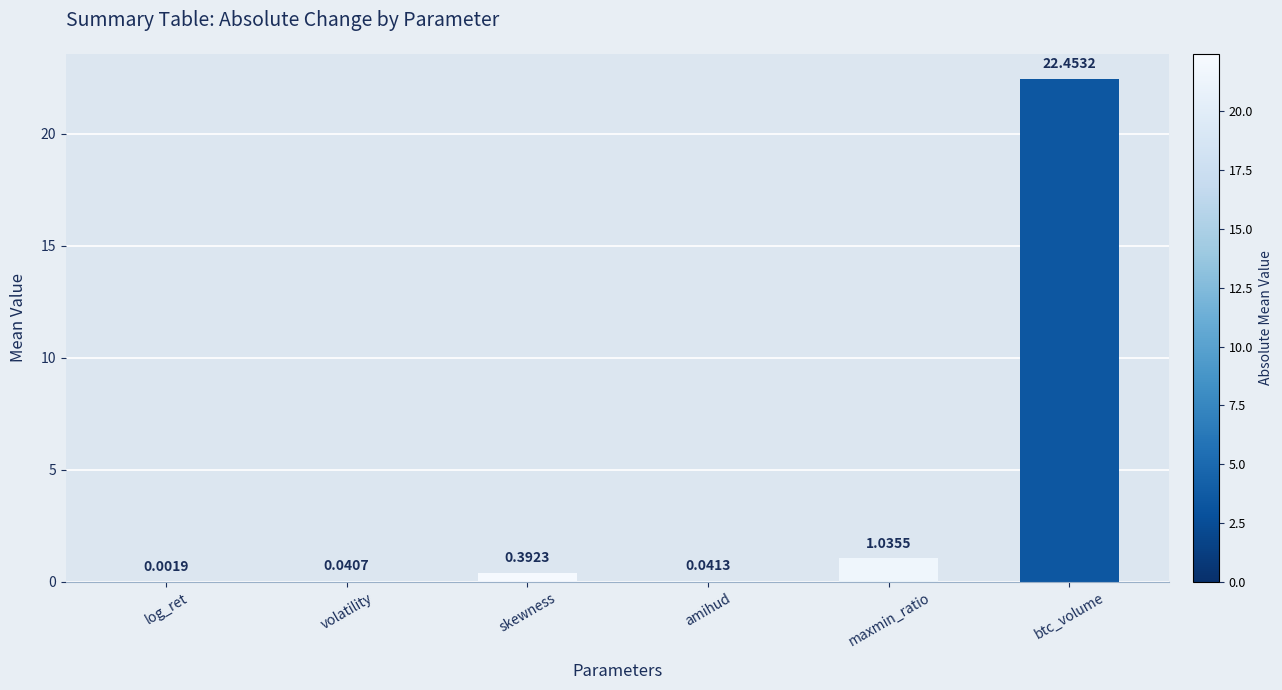

What is the greatest value displayed?

22.5